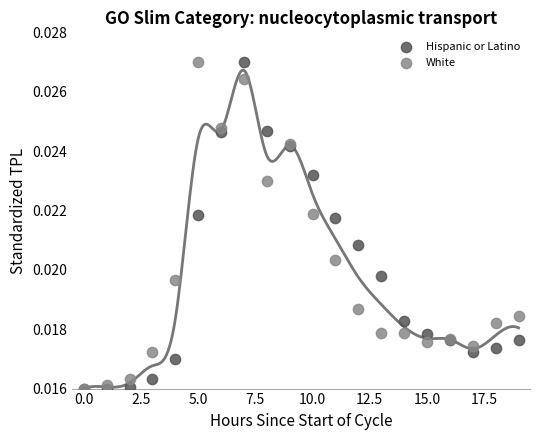

What are all the series names shown in the legend?

Hispanic or Latino, White